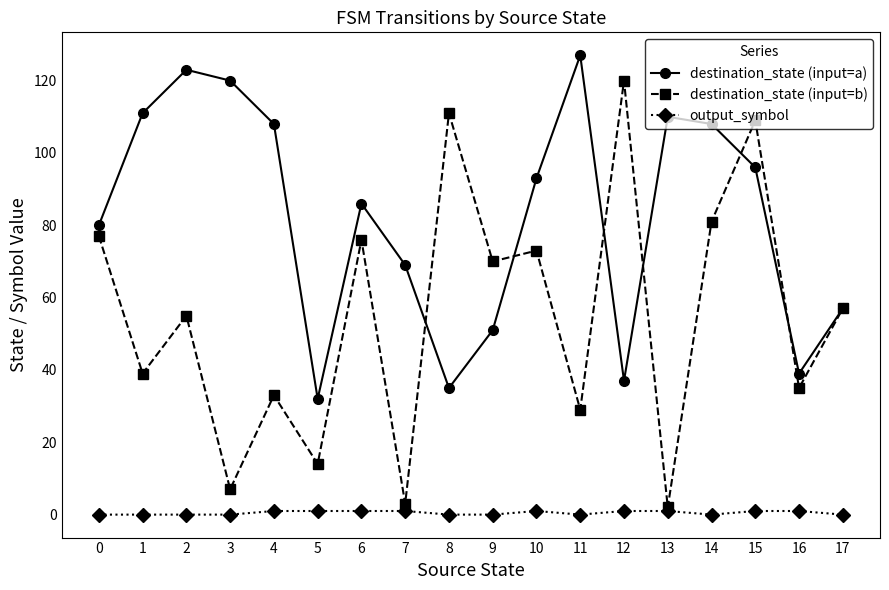

Which series has the largest total across all categories?

destination_state (input=a)